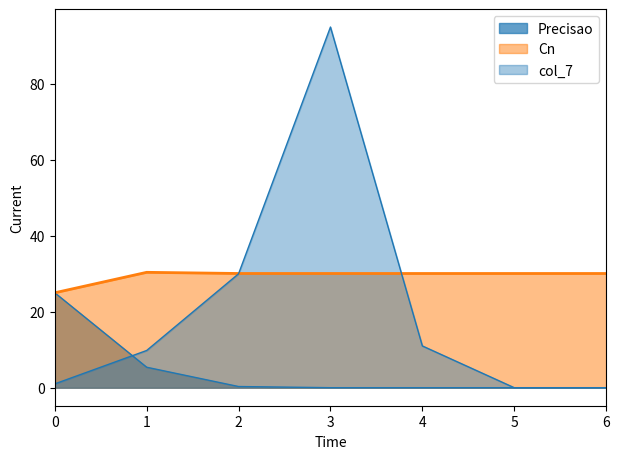

Which category has the lowest value across all series?

5